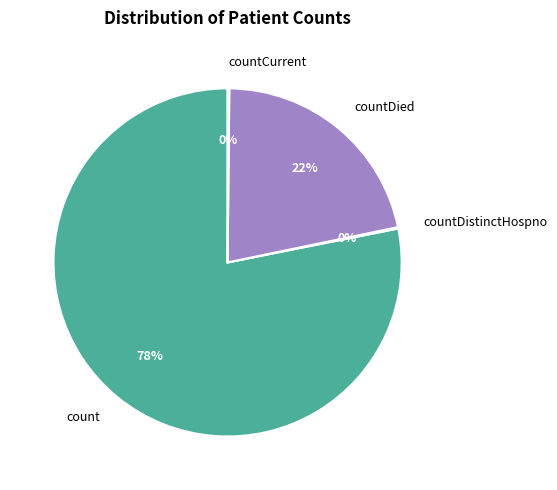

Is there a majority slice in this chart?

Yes